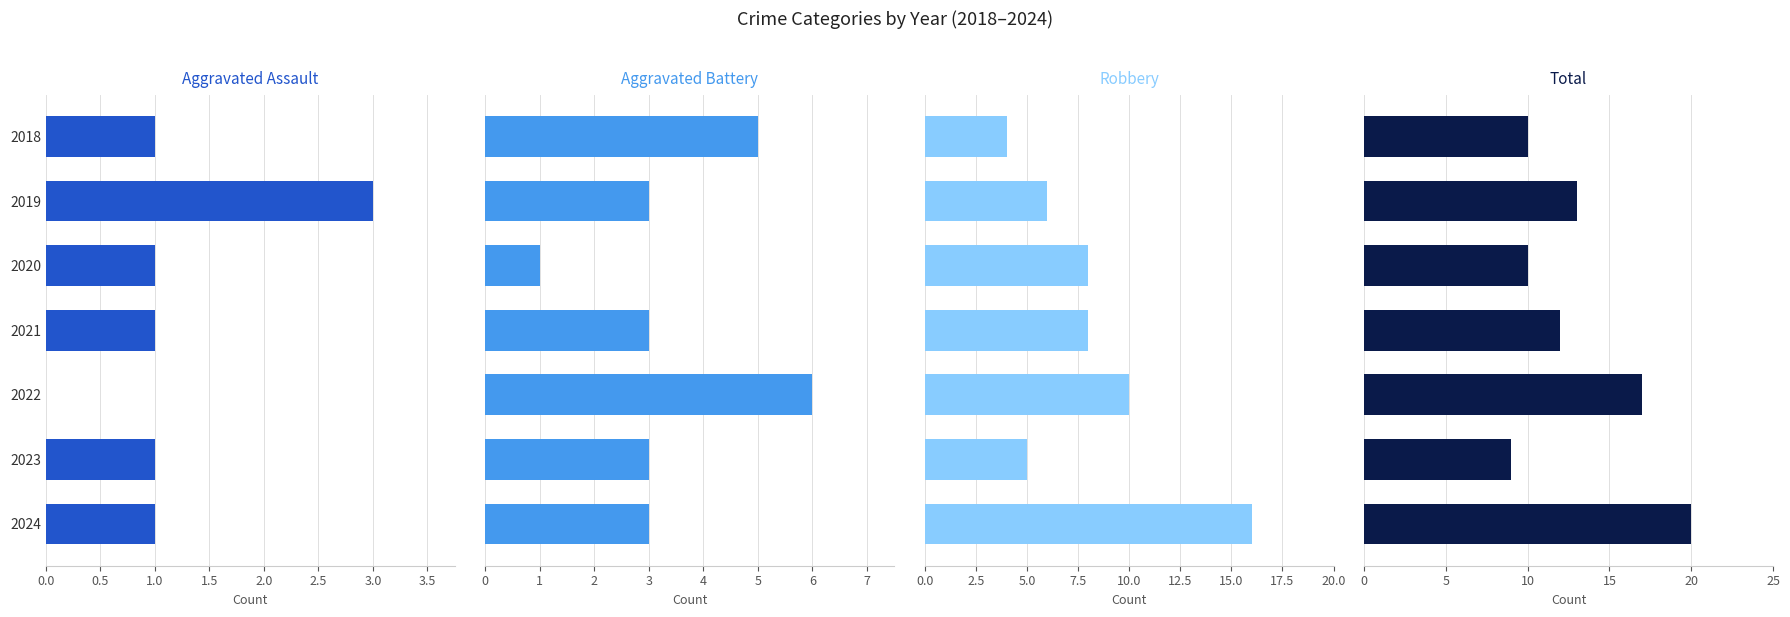

Rank the series by their maximum value, from highest to lowest.

Total, Robbery, Aggravated Battery, Aggravated Assault